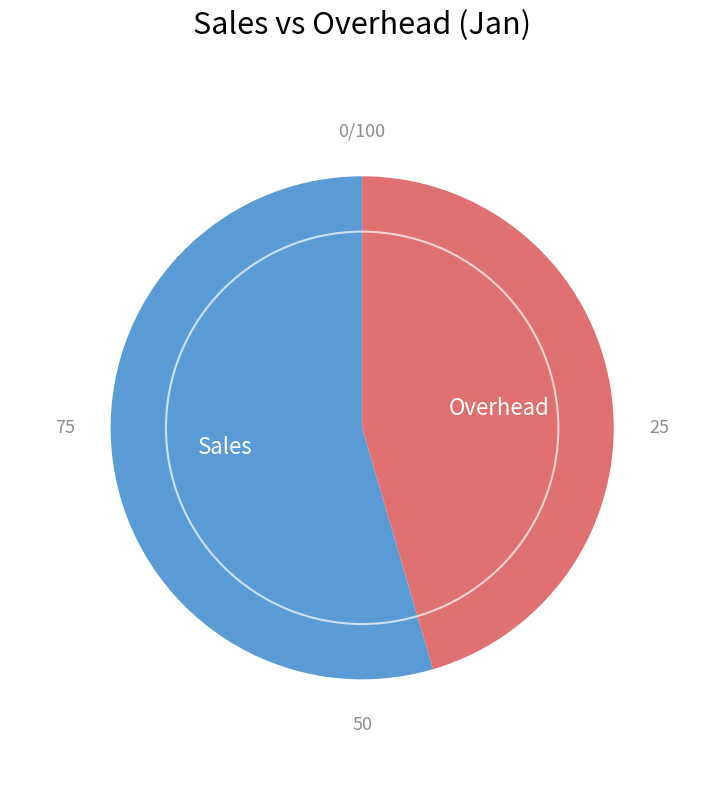

Is there a majority slice in this chart?

Yes